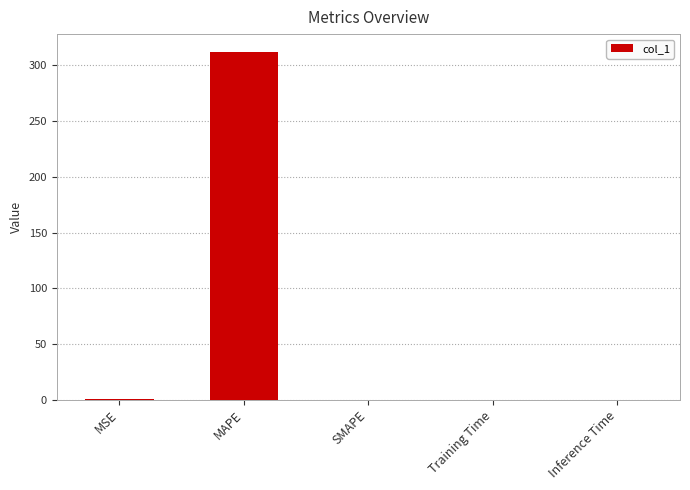

What is the sum of the values at Inference Time and MAPE?

312.5